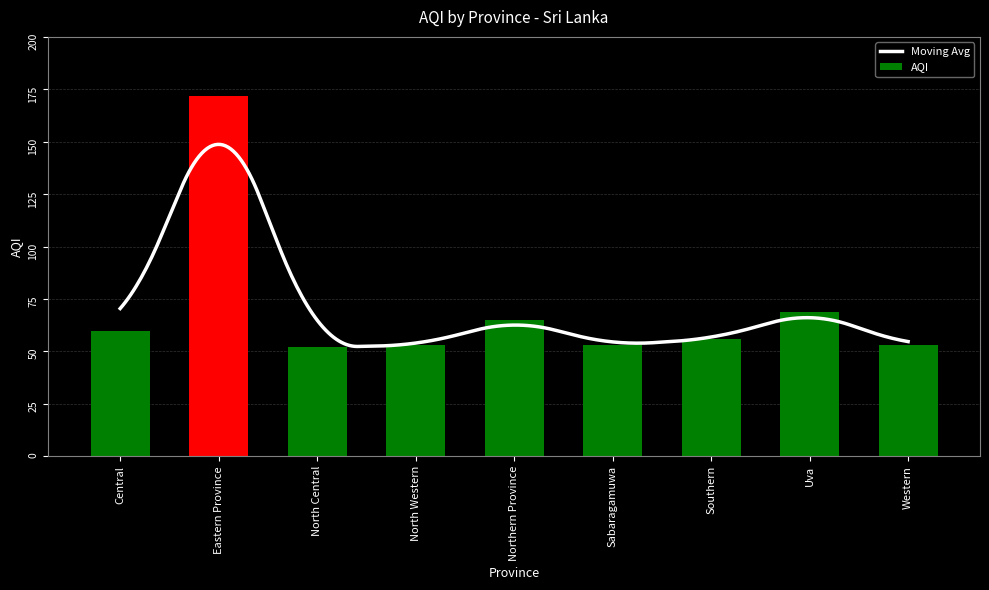

The value at Central is 60. True or false?

True